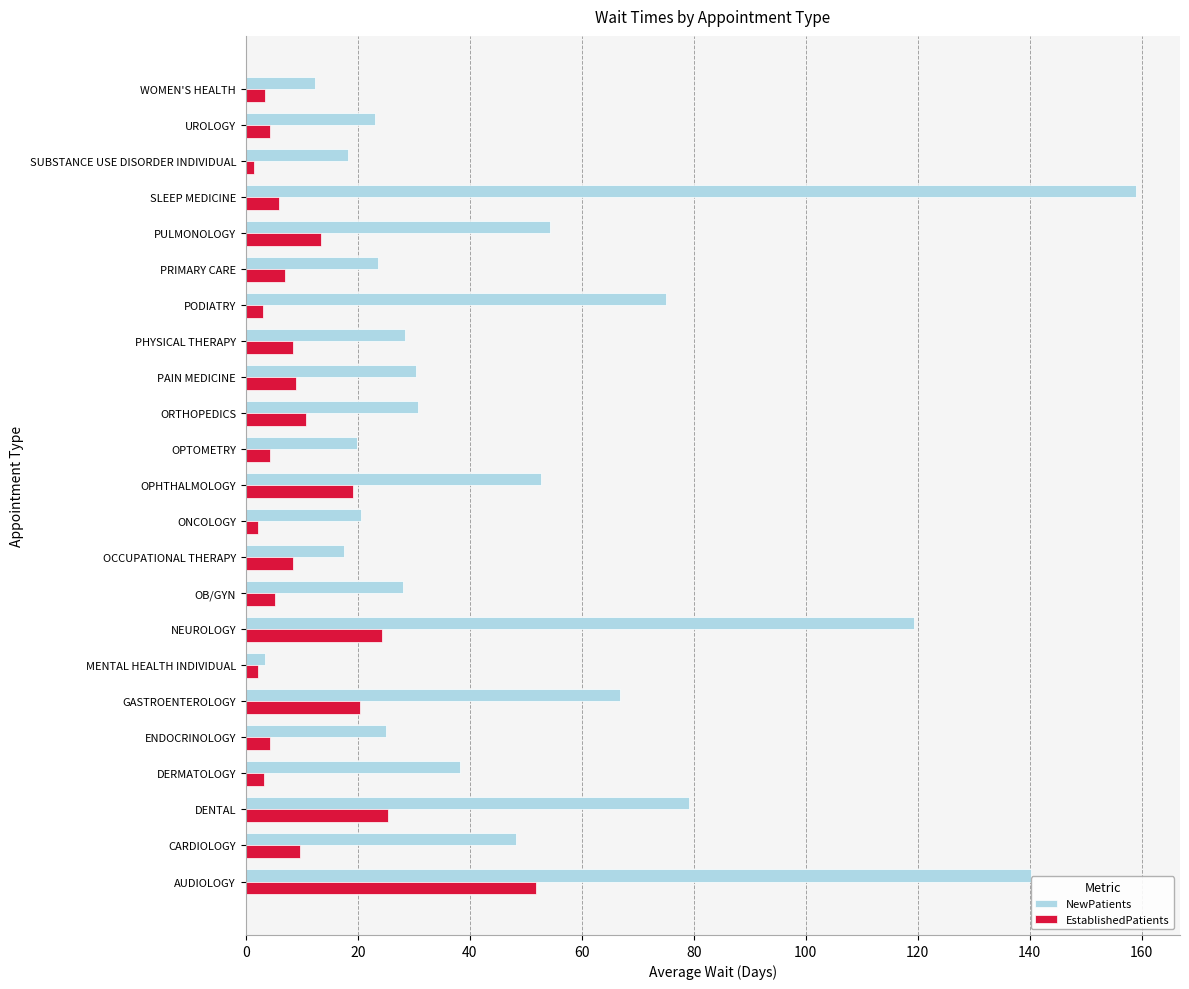

The value of NewPatients at PRIMARY CARE is 38.9. True or false?

False